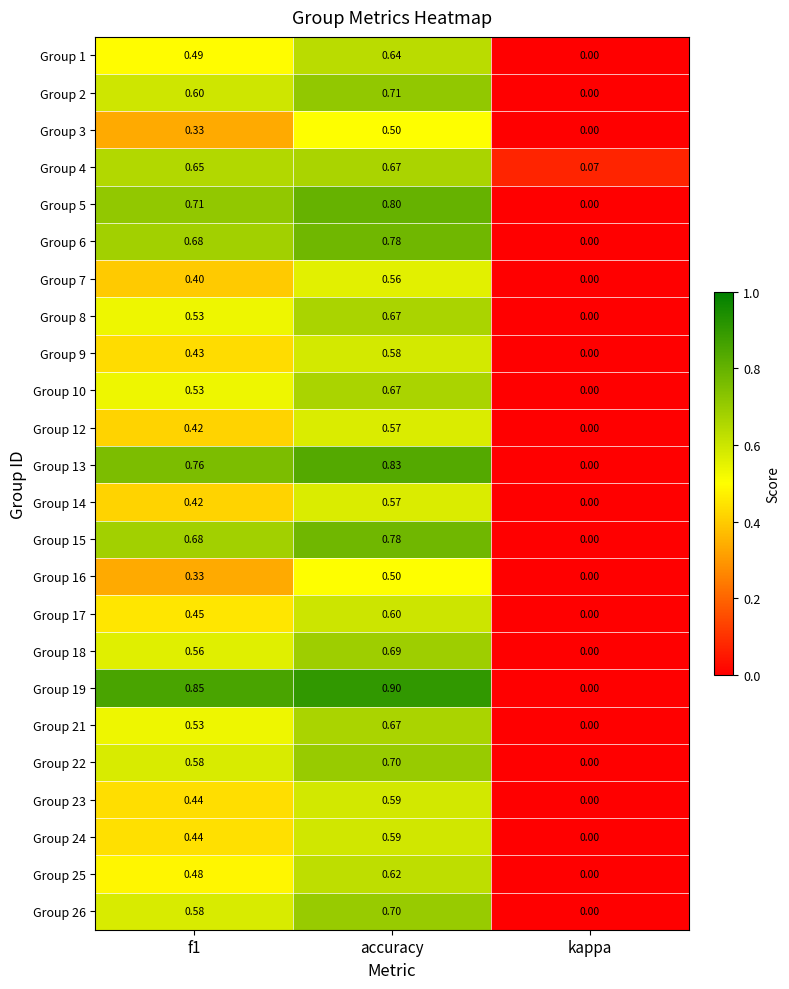

At which category is the sum across all series the highest?

accuracy